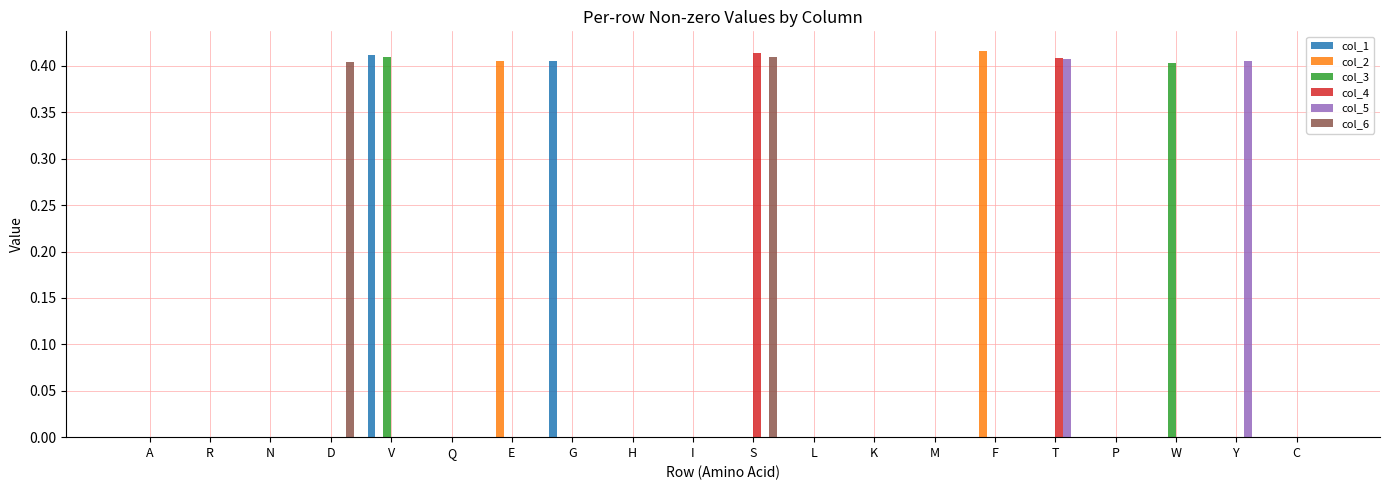

What is the sum of all col_3 values?

0.8